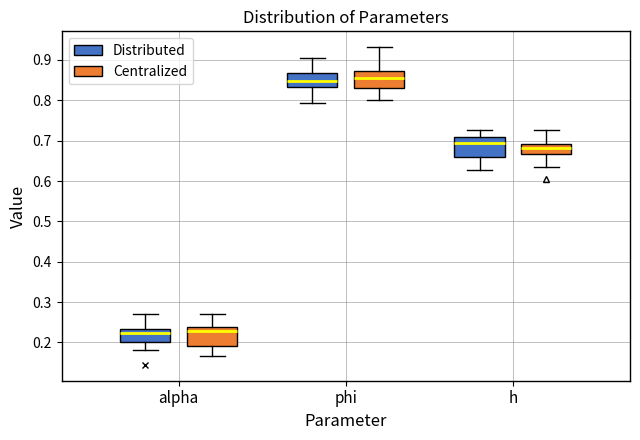

Reading left to right, read every box against the y-axis: the position of its median line, the range the box covers, and the ends of its whiskers. The values are not printed on the chart, so give them approximately, as read against the axis.

alpha (Distributed): median 0.22, box 0.20 to 0.23, whiskers 0.18 to 0.27
alpha (Centralized): median 0.23, box 0.19 to 0.24, whiskers 0.17 to 0.27
phi (Distributed): median 0.85, box 0.83 to 0.87, whiskers 0.79 to 0.90
phi (Centralized): median 0.85, box 0.83 to 0.87, whiskers 0.80 to 0.93
h (Distributed): median 0.69, box 0.66 to 0.71, whiskers 0.63 to 0.73
h (Centralized): median 0.68, box 0.67 to 0.69, whiskers 0.63 to 0.73